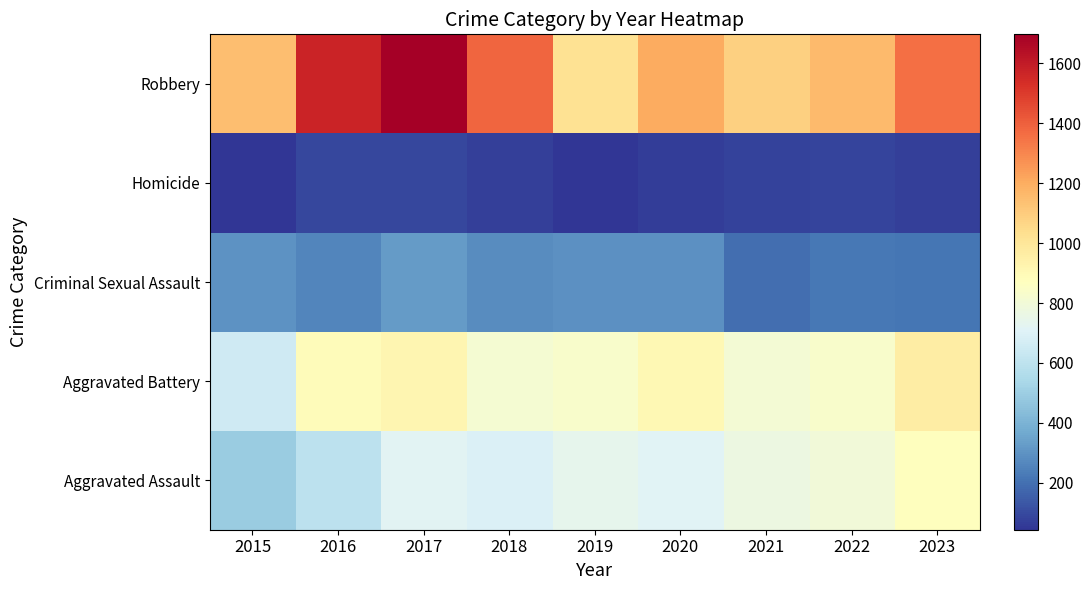

Reading left to right, extract all data points from this chart.

Aggravated Assault: 2015=494	2016=594	2017=717	2018=694	2019=738	2020=714	2021=768	2022=796	2023=872
Aggravated Battery: 2015=657	2016=883	2017=918	2018=816	2019=833	2020=904	2021=810	2022=834	2023=966
Criminal Sexual Assault: 2015=300	2016=259	2017=326	2018=277	2019=290	2020=290	2021=193	2022=219	2023=214
Homicide: 2015=46	2016=93	2017=92	2018=74	2019=44	2020=64	2021=82	2022=87	2023=71
Robbery: 2015=1142	2016=1573	2017=1696	2018=1381	2019=1021	2020=1204	2021=1086	2022=1155	2023=1360